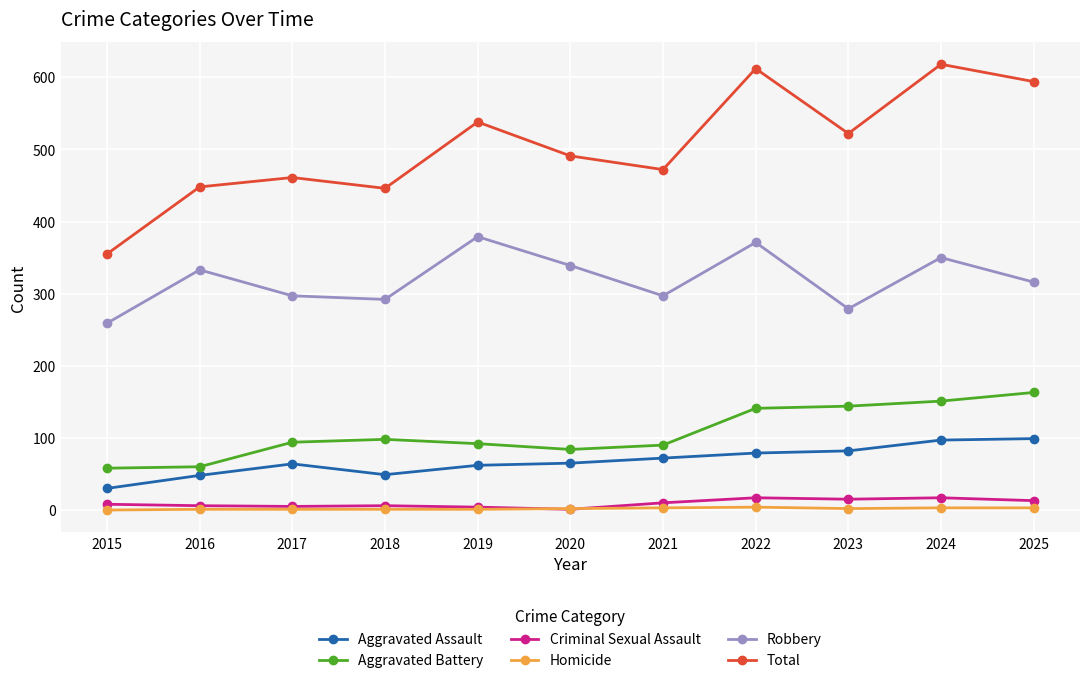

What is the total value across all series at 2018?

892